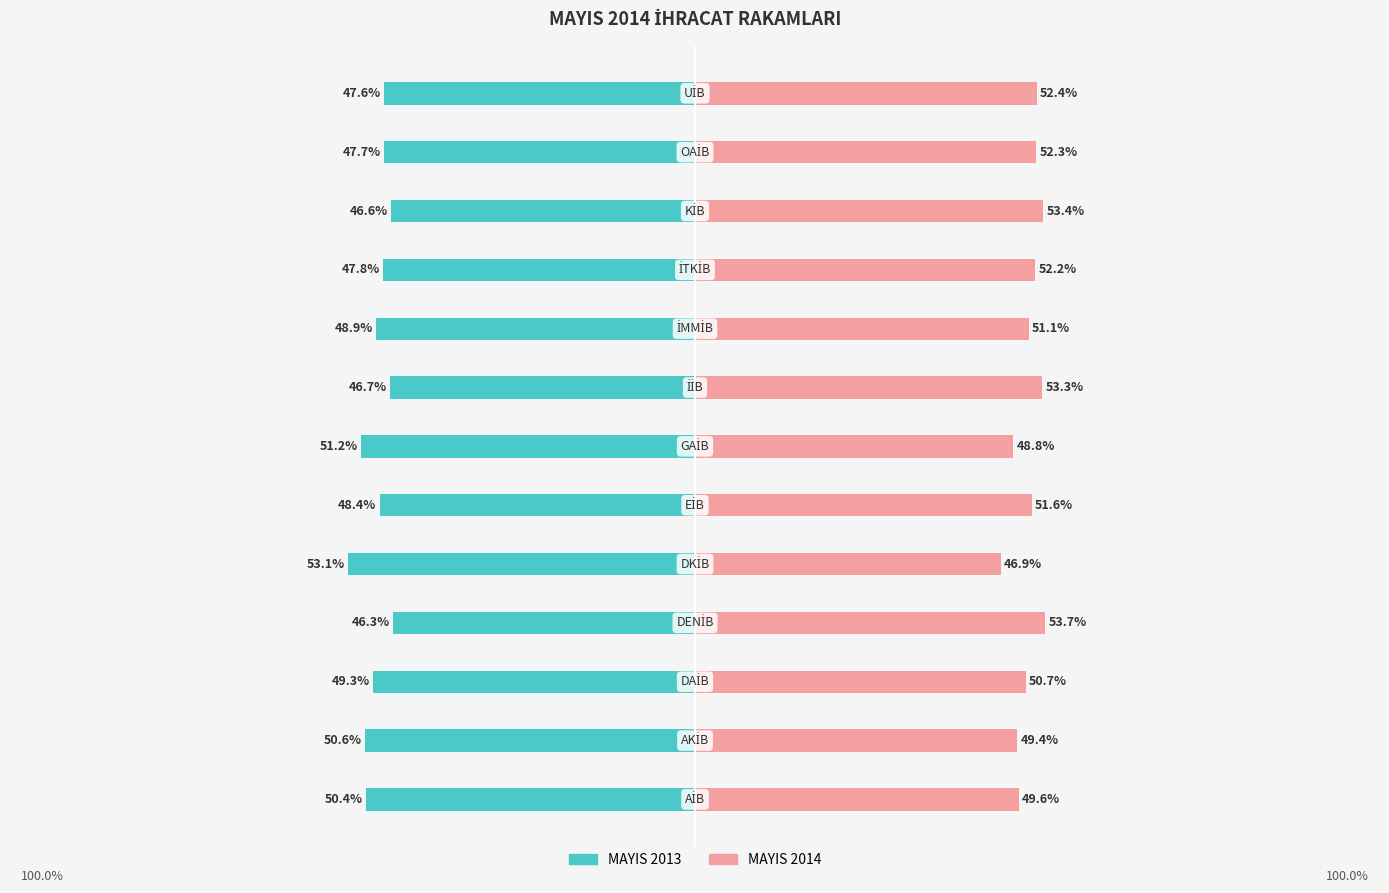

The MAYIS 2013 series shows -26.8 at −50. True or false?

False